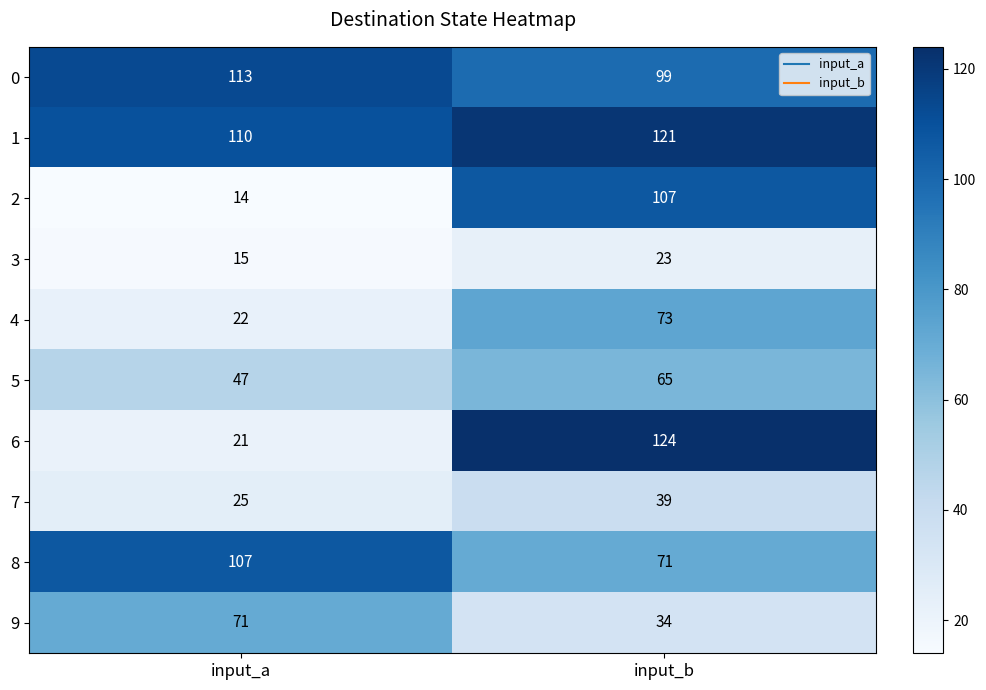

What is the minimum value shown in the chart?

14